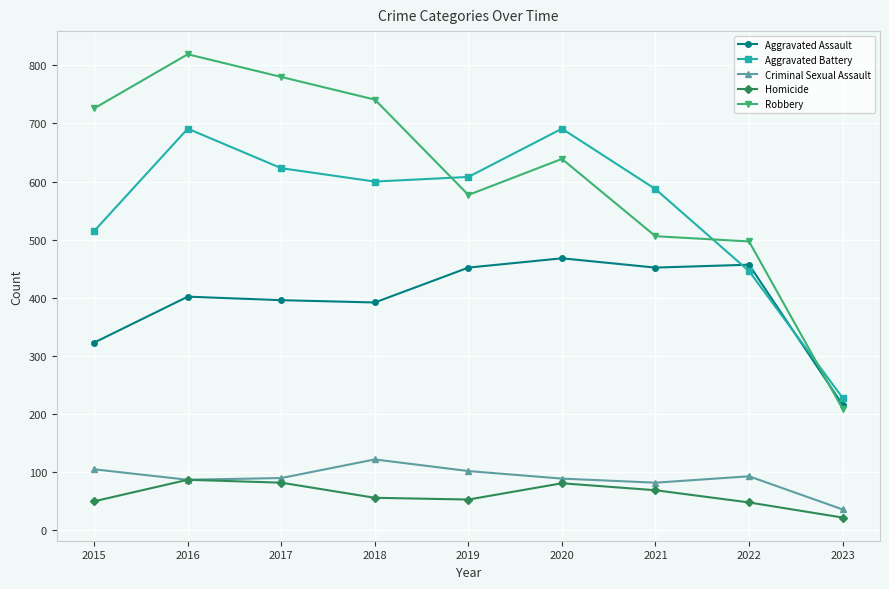

True or false: Aggravated Battery and Criminal Sexual Assault cross at least once.

False